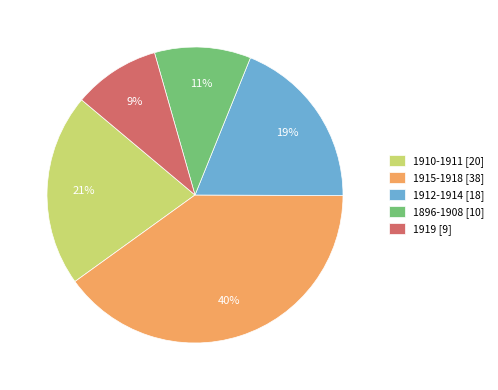

What is the largest slice in the pie chart?

1915-1918 [38]